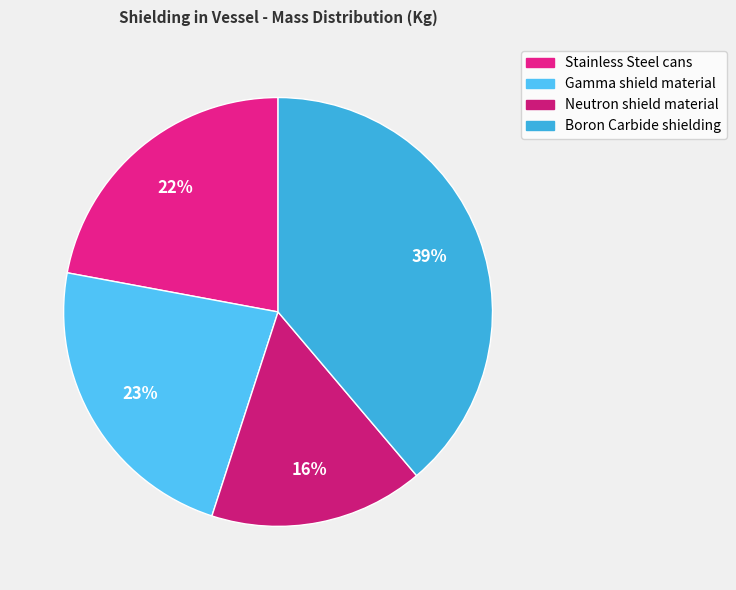

How many segments does this pie chart have?

4